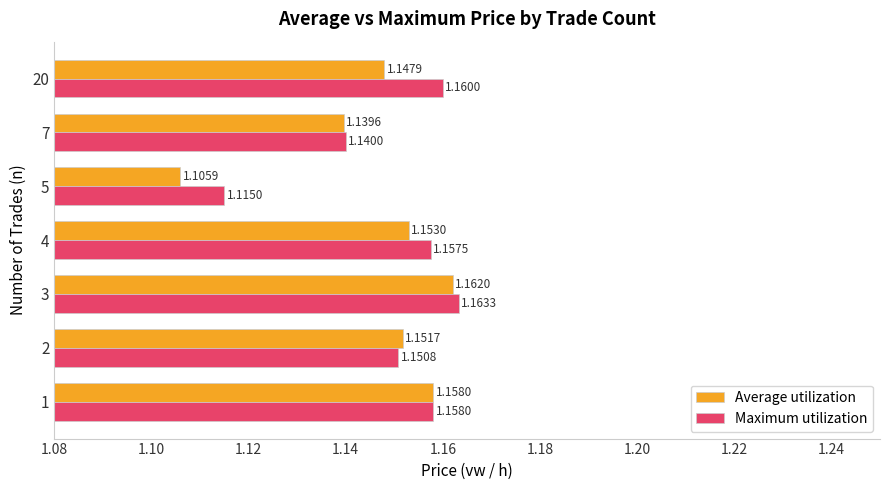

What are all the series names shown in the legend?

Average utilization, Maximum utilization